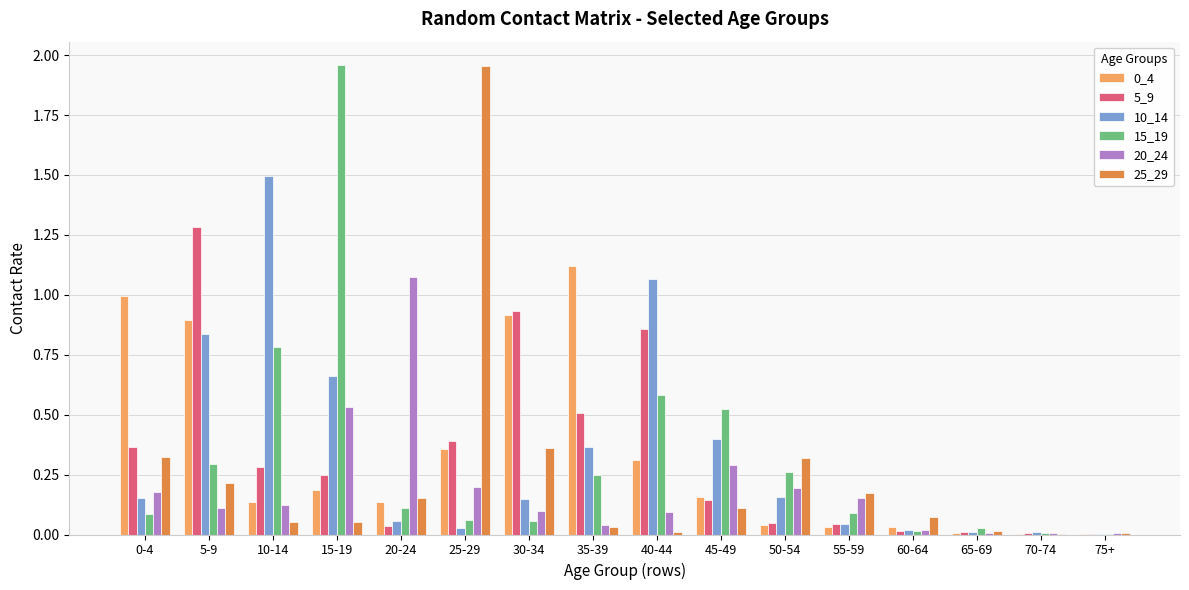

What is the sum of all 5_9 values?

5.2